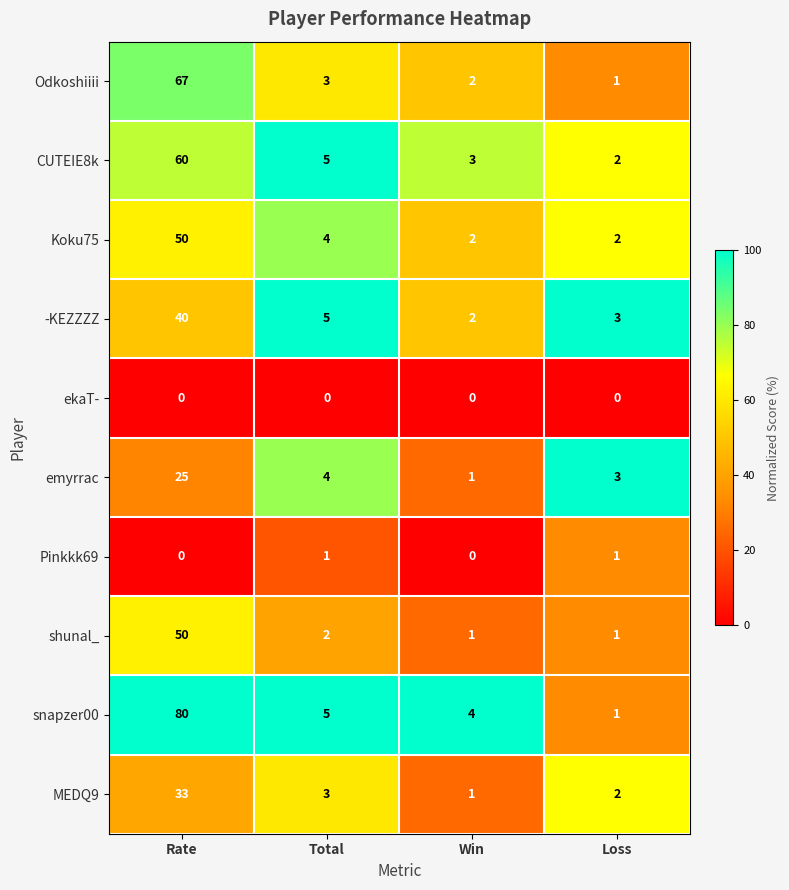

Which category has the highest value in the MEDQ9 series?

Rate